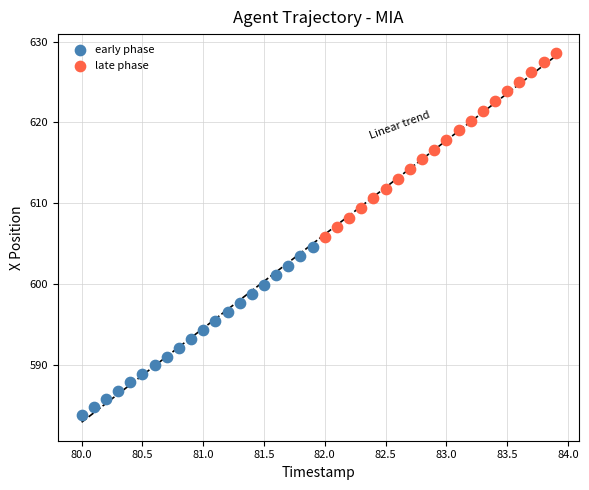

Which series contains the lowest Y value?

early phase